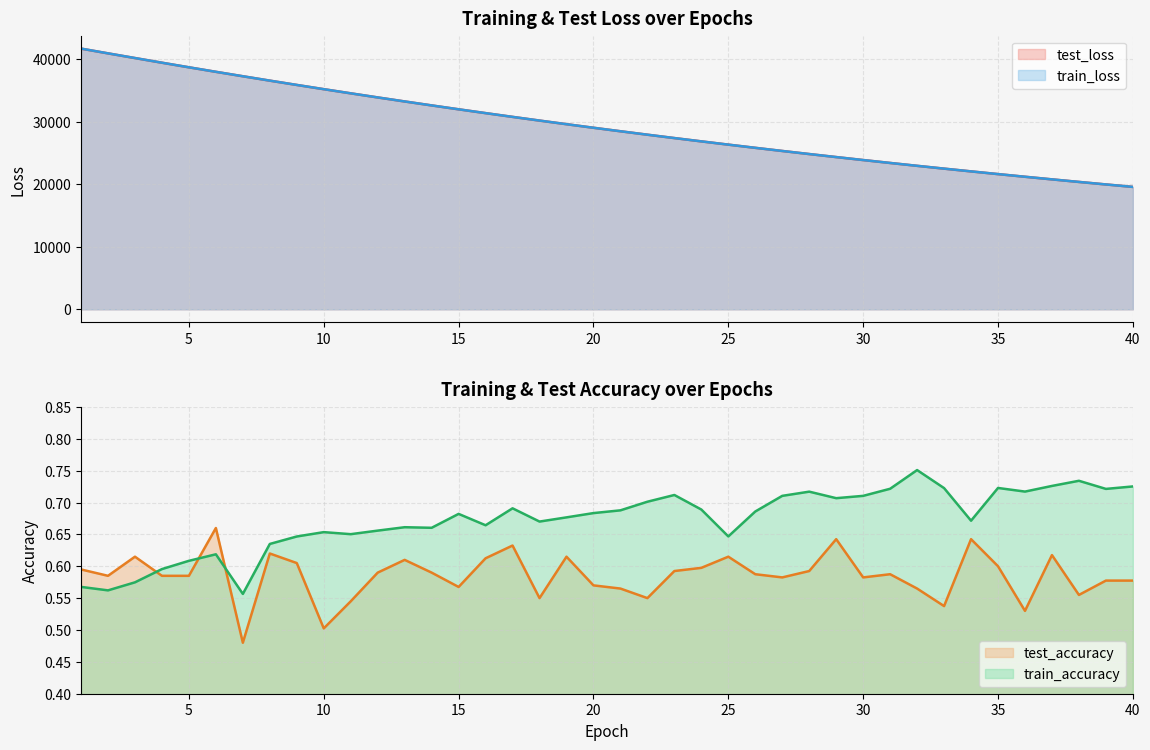

True or false: test_accuracy has a value of 0.9 at 39.

False